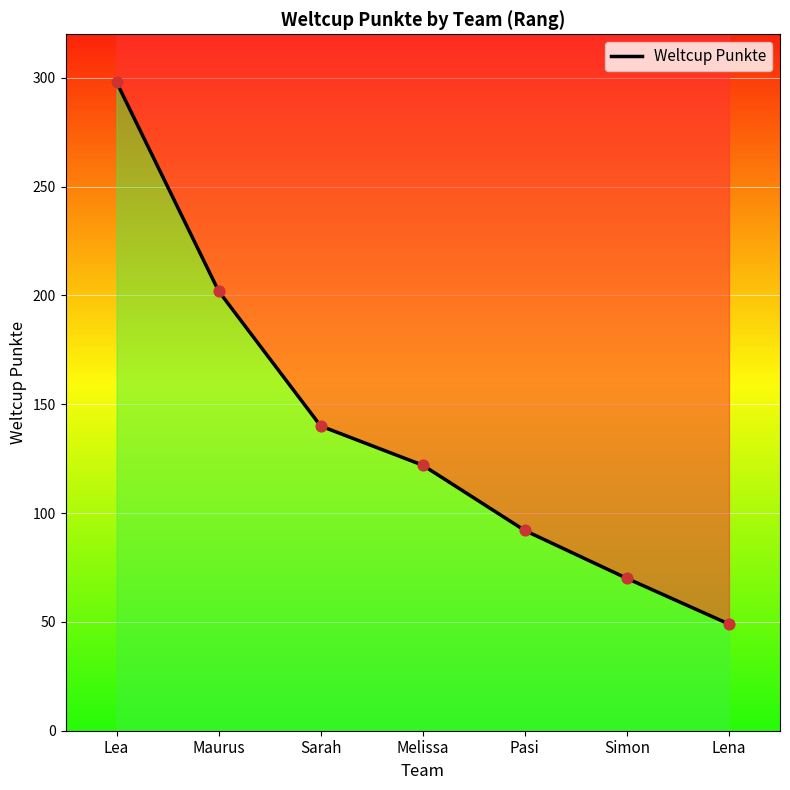

What is the change in value from Maurus to Simon?

-132